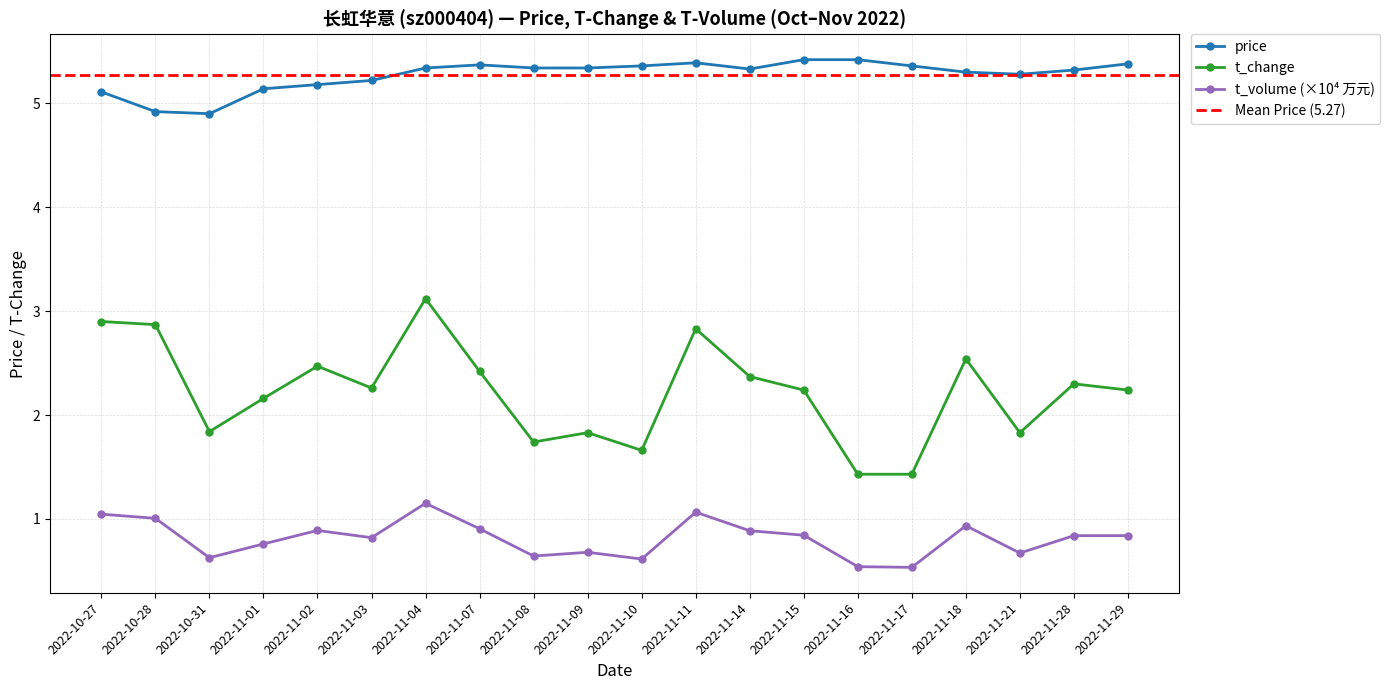

Where is the first local minimum for price?

2022-10-31